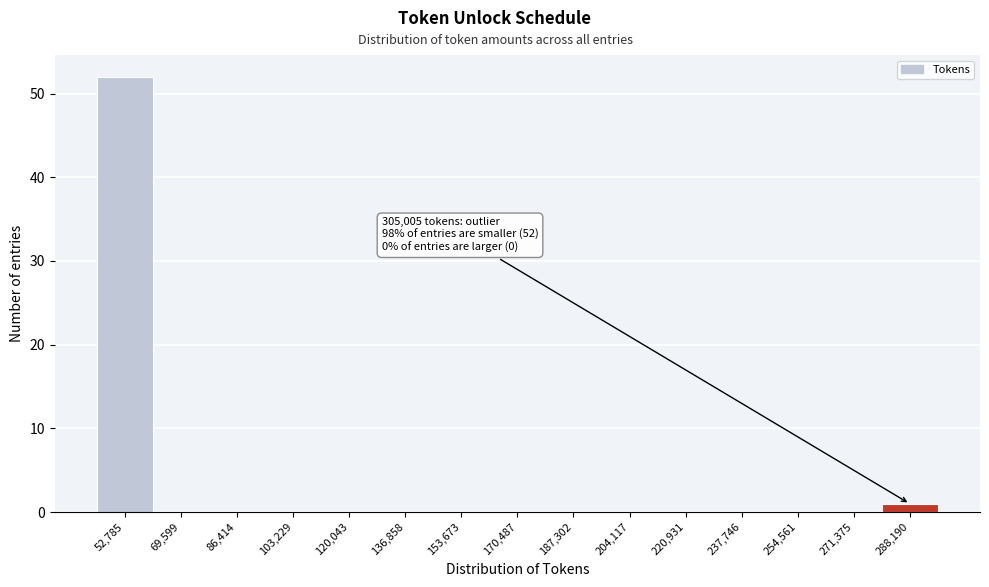

Reading left to right, list all the values displayed in this chart.

52,785=52	69,599=0	86,414=0	103,229=0	120,043=0	136,858=0	153,673=0	170,487=0	187,302=0	204,117=0	220,931=0	237,746=0	254,561=0	271,375=0	288,190=1